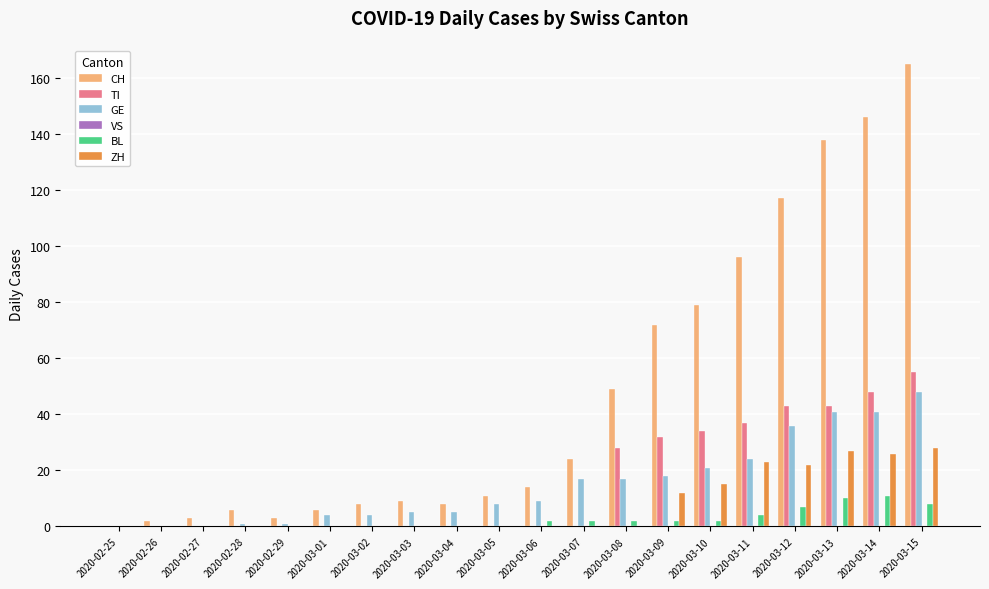

True or false: TI has a value of 28 at 2020-03-08.

True